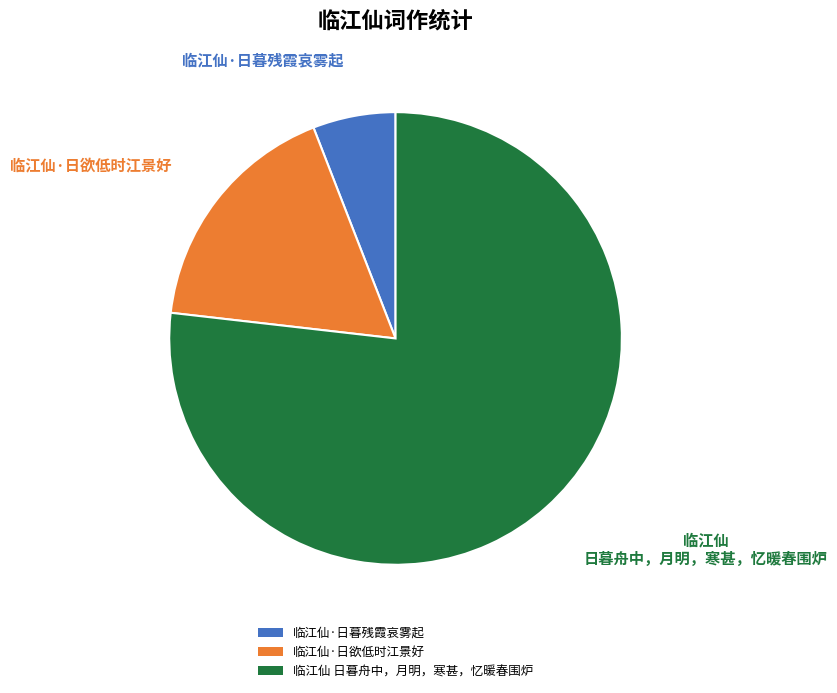

Which slice is the smallest?

临江仙·日暮残霞哀雾起